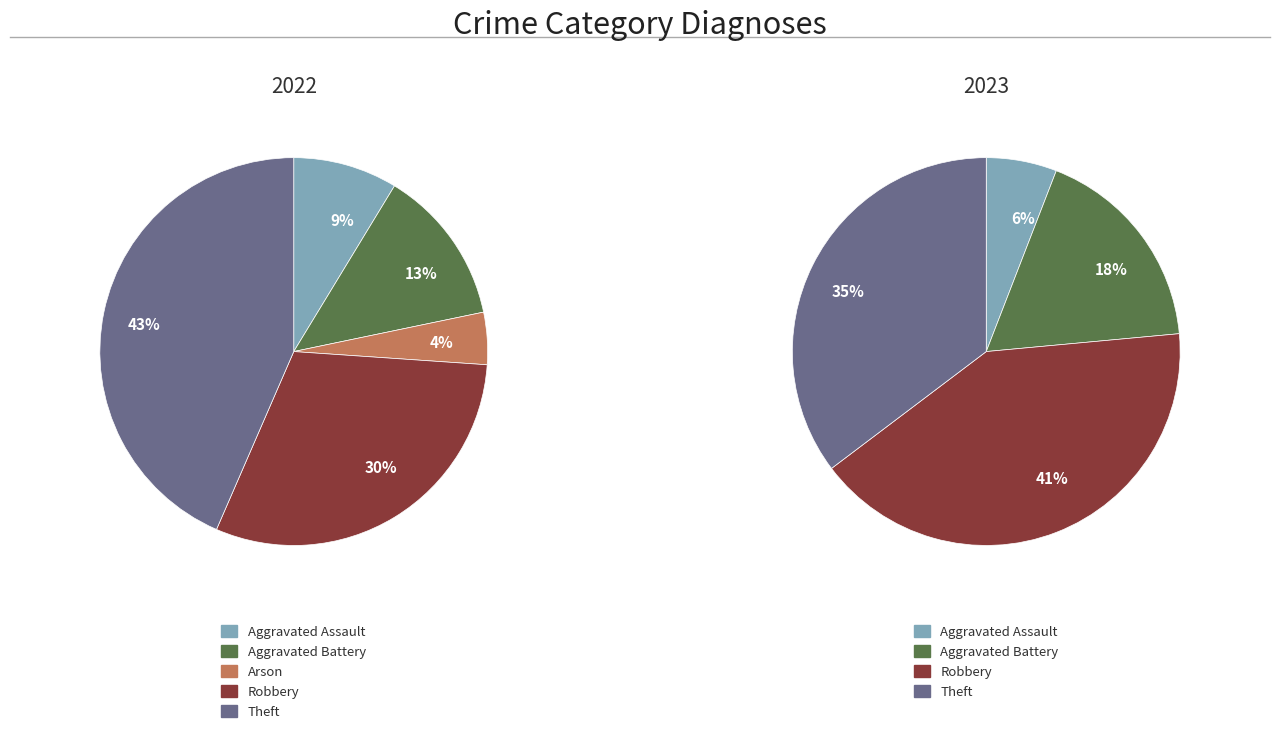

Is it true that Arson is 0% of the pie?

True